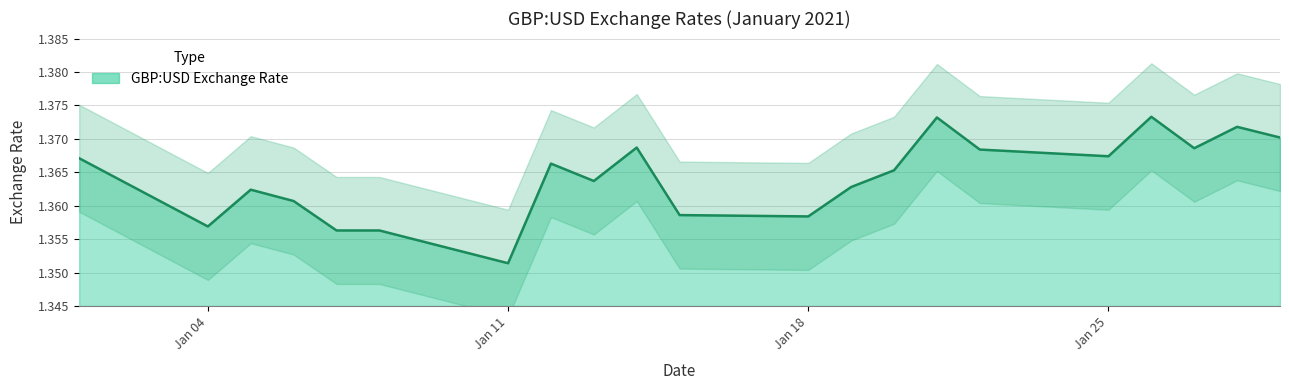

List the labels in order of value, smallest first.

2021-01-11, 2021-01-07, 2021-01-08, 2021-01-04, 2021-01-18, 2021-01-15, 2021-01-06, 2021-01-05, 2021-01-19, 2021-01-13, 2021-01-20, 2021-01-12, 2021-01-01, 2021-01-25, 2021-01-22, 2021-01-27, 2021-01-14, 2021-01-29, 2021-01-28, 2021-01-21, 2021-01-26